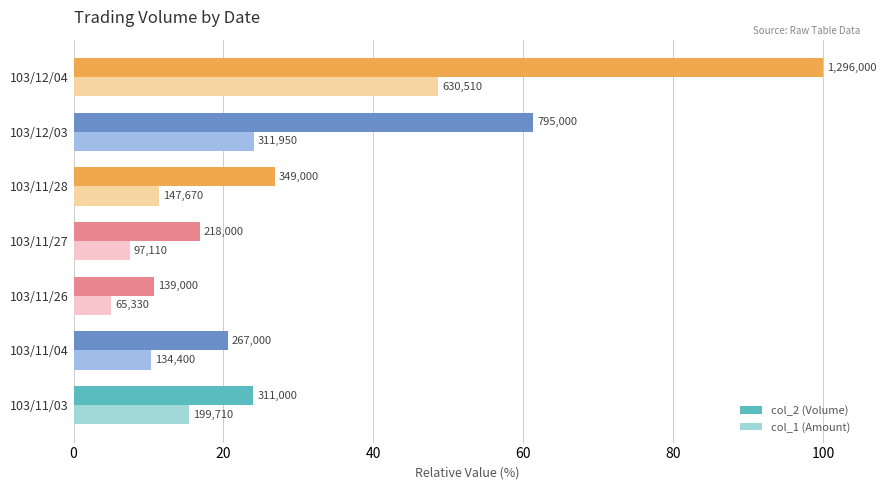

What are all the series names shown in the legend?

col_2 (Volume), col_1 (Amount)